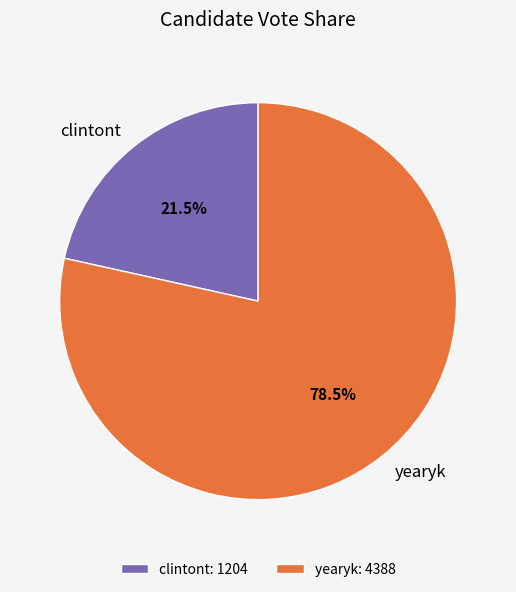

Is there a majority slice in this chart?

Yes